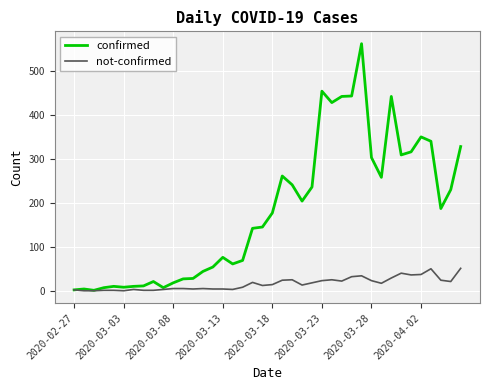

List the series in order of their overall mean, lowest first.

not-confirmed, confirmed